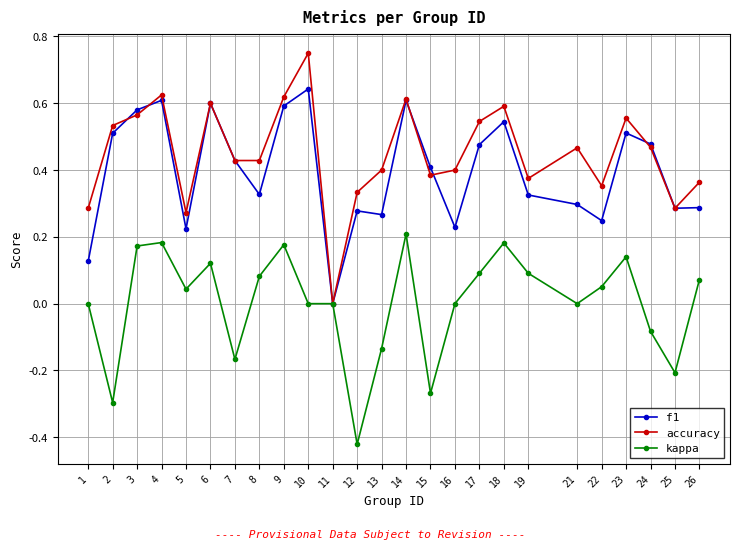

At which label does accuracy reach its minimum?

11